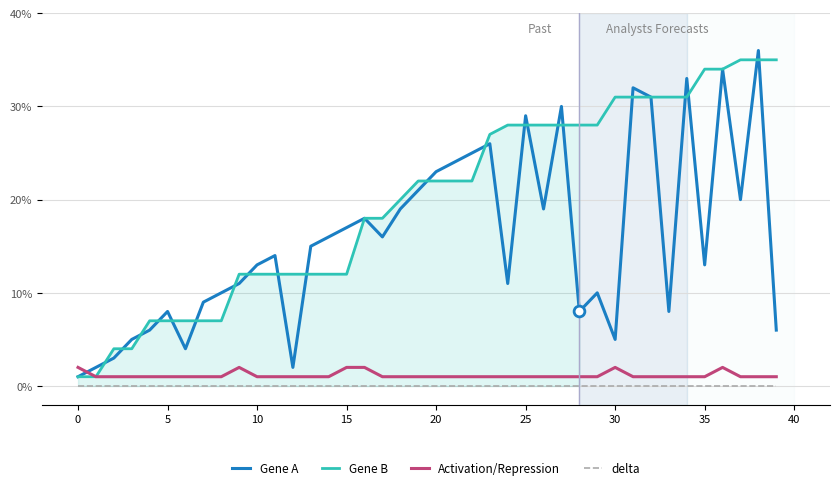

Which series has the largest total across all categories?

Gene B